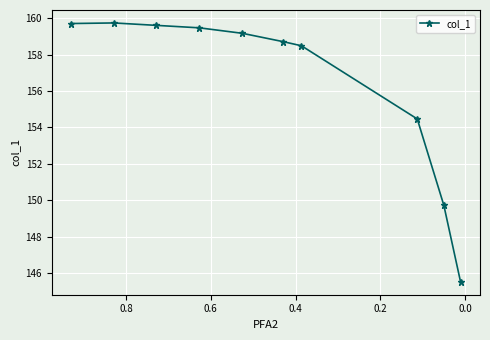

What is the difference between the second highest and minimum values?

14.2